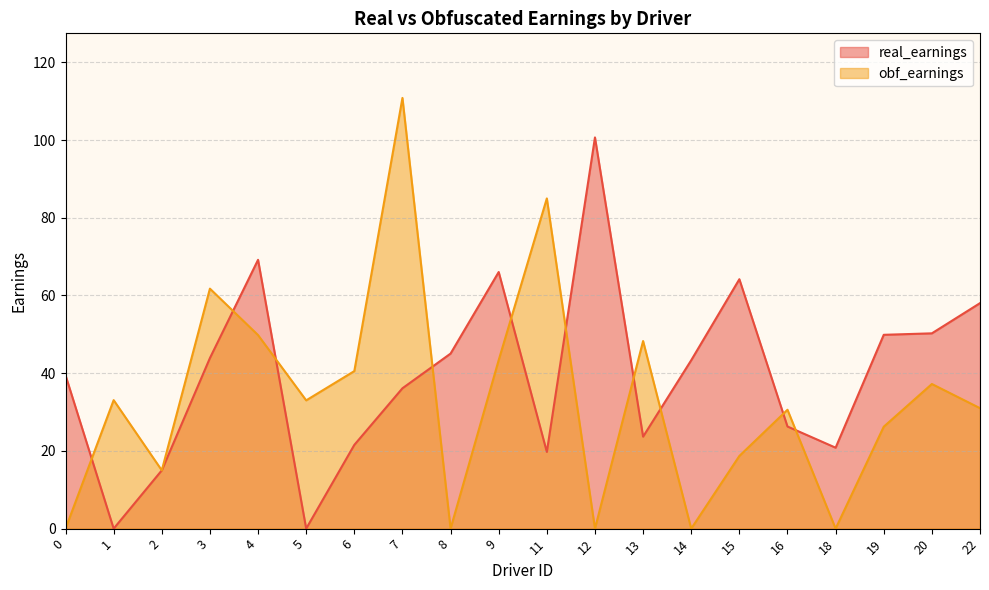

Which series has the largest range (max minus min)?

obf_earnings